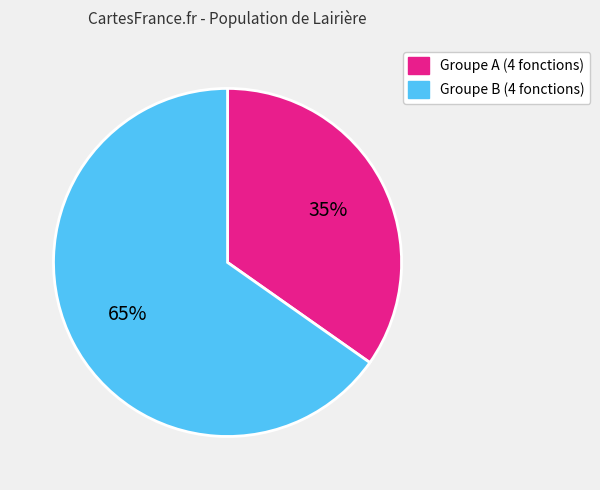

Is there any slice that represents more than half of the pie?

Yes